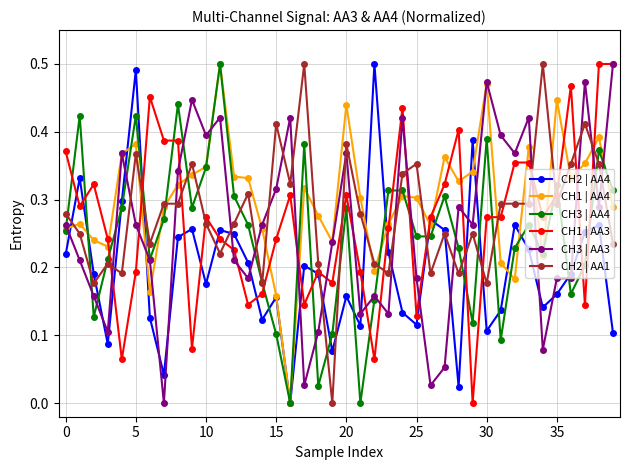

True or false: CH2 | AA1 has more than 2 interior local peaks.

True